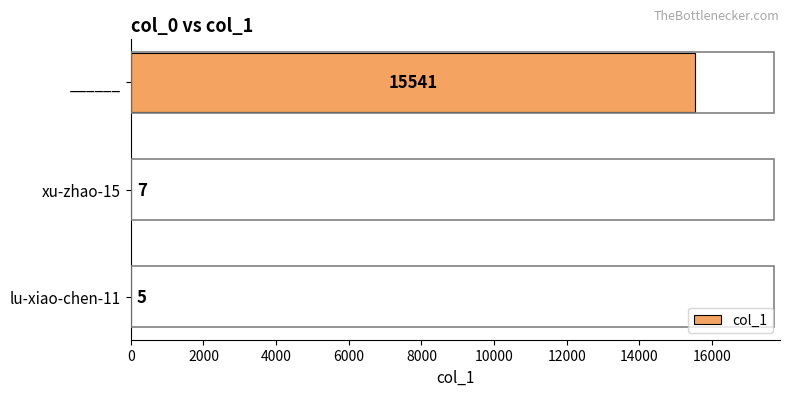

The chart shows a value of 5 at lu-xiao-chen-11. True or false?

True